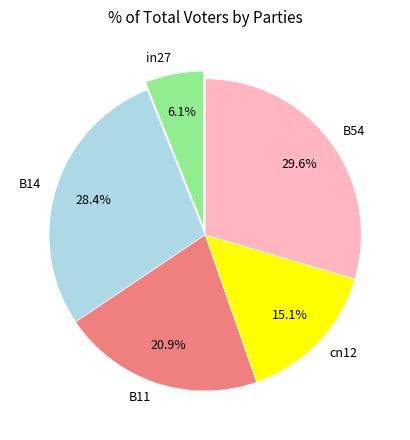

Count the number of slices in the pie.

5